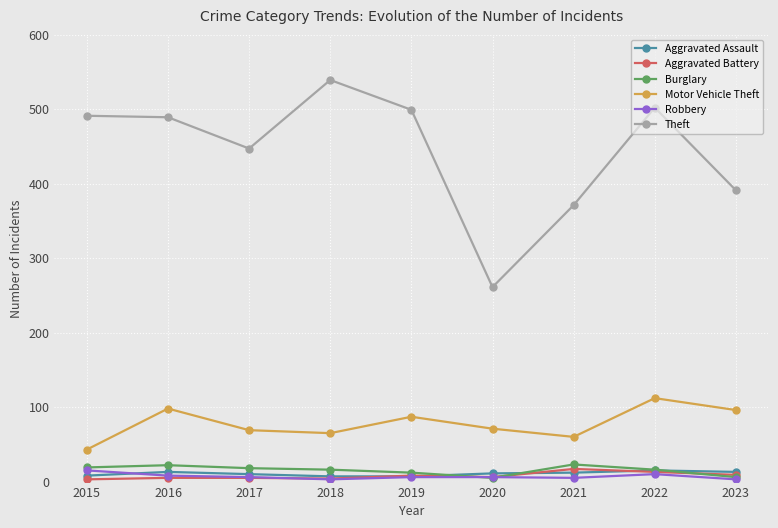

In Motor Vehicle Theft, how many points are higher than both neighbors (excluding endpoints)?

3